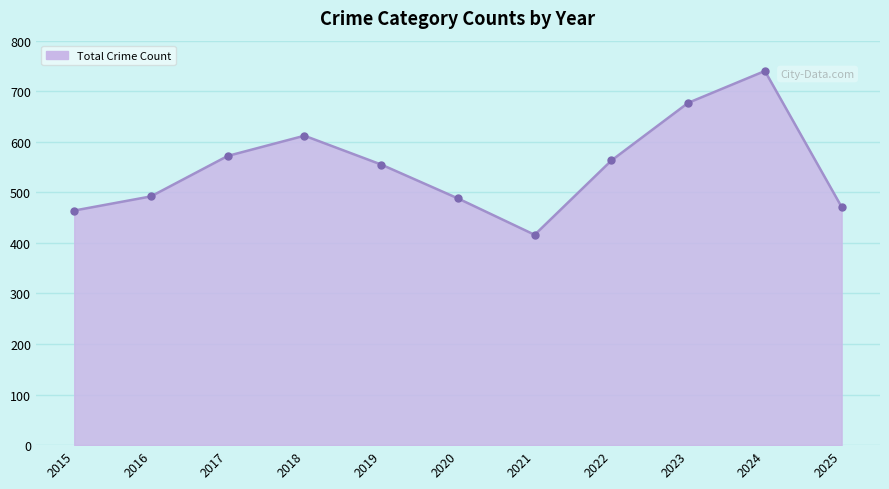

Which has a higher value, 2015 or 2022?

2022